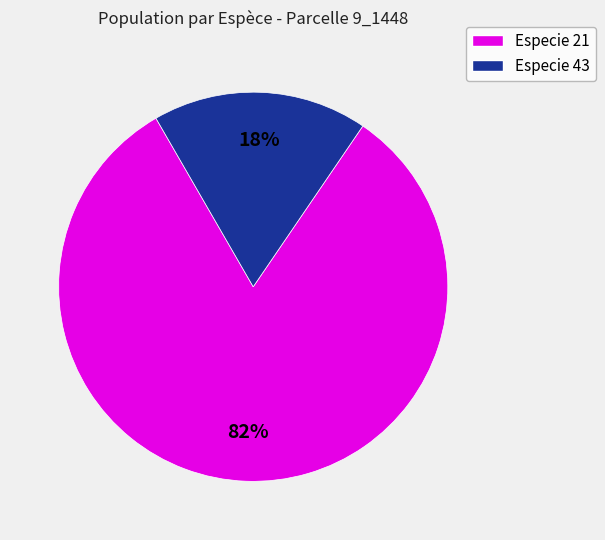

Combined, do Especie 21 and Especie 43 account for over 50%?

Yes